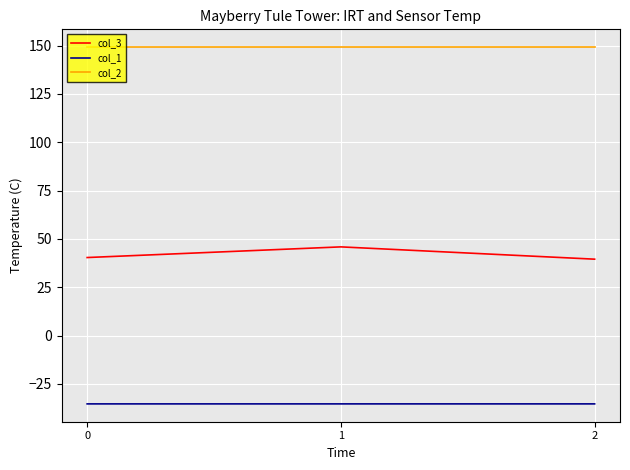

List the series in order of their peak value, lowest first.

col_1, col_3, col_2